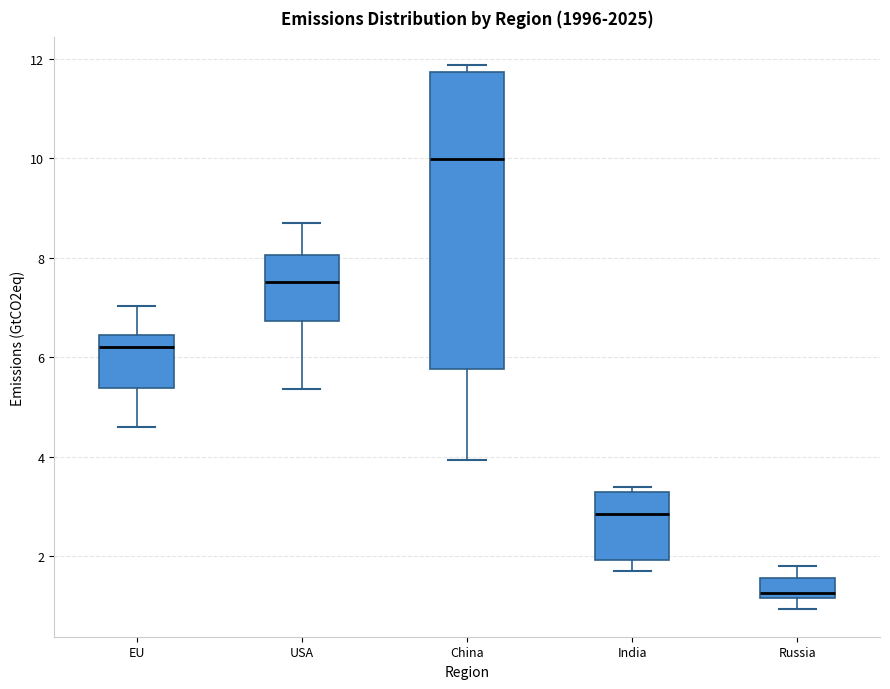

Reading left to right, read every box against the y-axis: the position of its median line, the range the box covers, and the ends of its whiskers. The values are not printed on the chart, so give them approximately, as read against the axis.

EU: median 6.2, box 5.4 to 6.4, whiskers 4.6 to 7.0
USA: median 7.6, box 6.8 to 8.0, whiskers 5.4 to 8.6
China: median 10.0, box 5.8 to 11.8, whiskers 4.0 to 11.8 (just above the box's upper edge)
India: median 2.8, box 2.0 to 3.2, whiskers 1.8 to 3.4
Russia: median 1.2 (just above the box's lower edge), box 1.2 to 1.6, whiskers 1.0 to 1.8